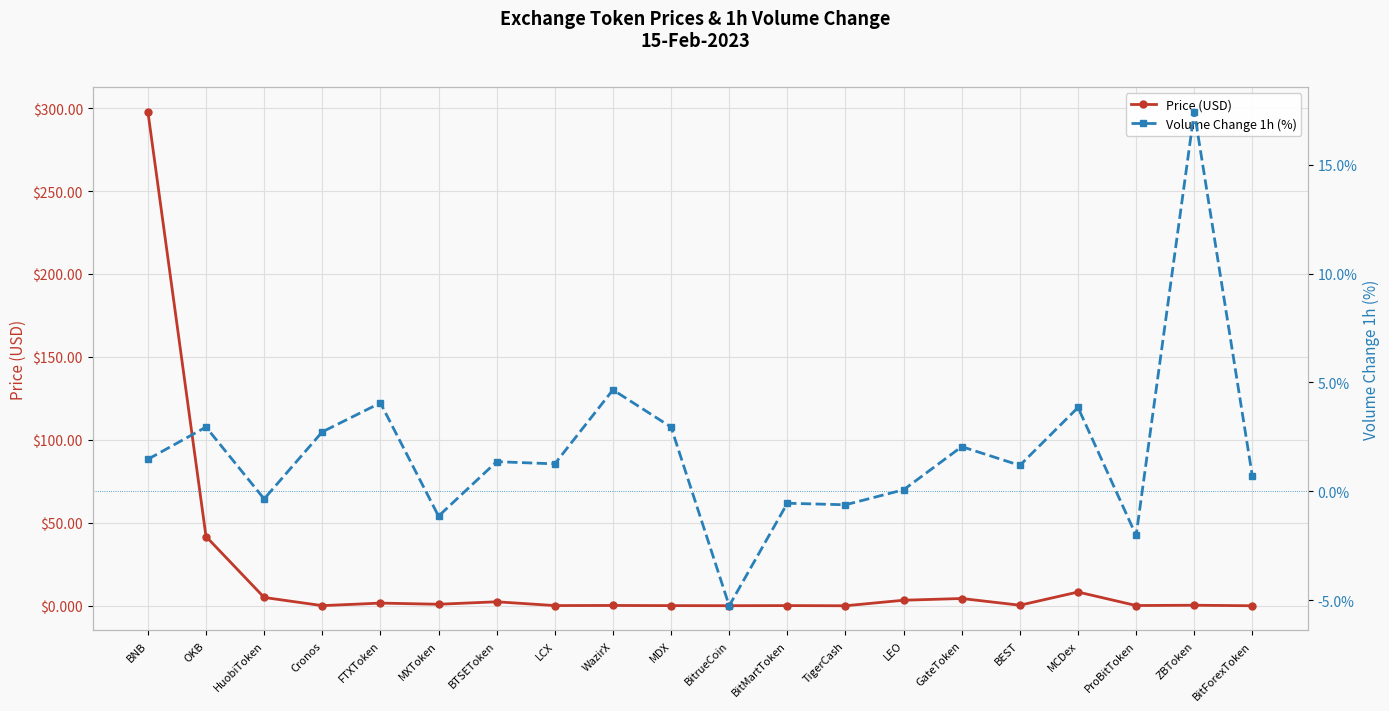

Between which two adjacent categories do Volume Change 1h (%) and Price (USD) first intersect?

HuobiToken and Cronos